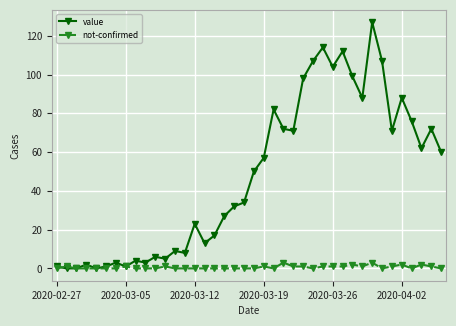

What is the average value of the not-confirmed series?

1